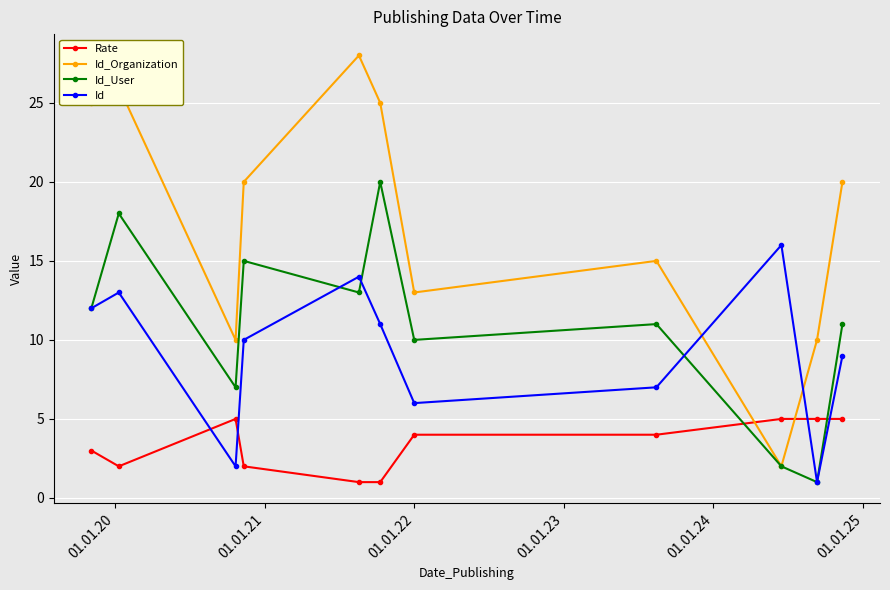

Reading left to right, extract all data points from this chart.

Rate: 3	2	5	2	1	1	4	4	5	5	5
Id_Organization: 25	26	10	20	28	25	13	15	2	10	20
Id_User: 12	18	7	15	13	20	10	11	2	1	11
Id: 12	13	2	10	14	11	6	7	16	1	9